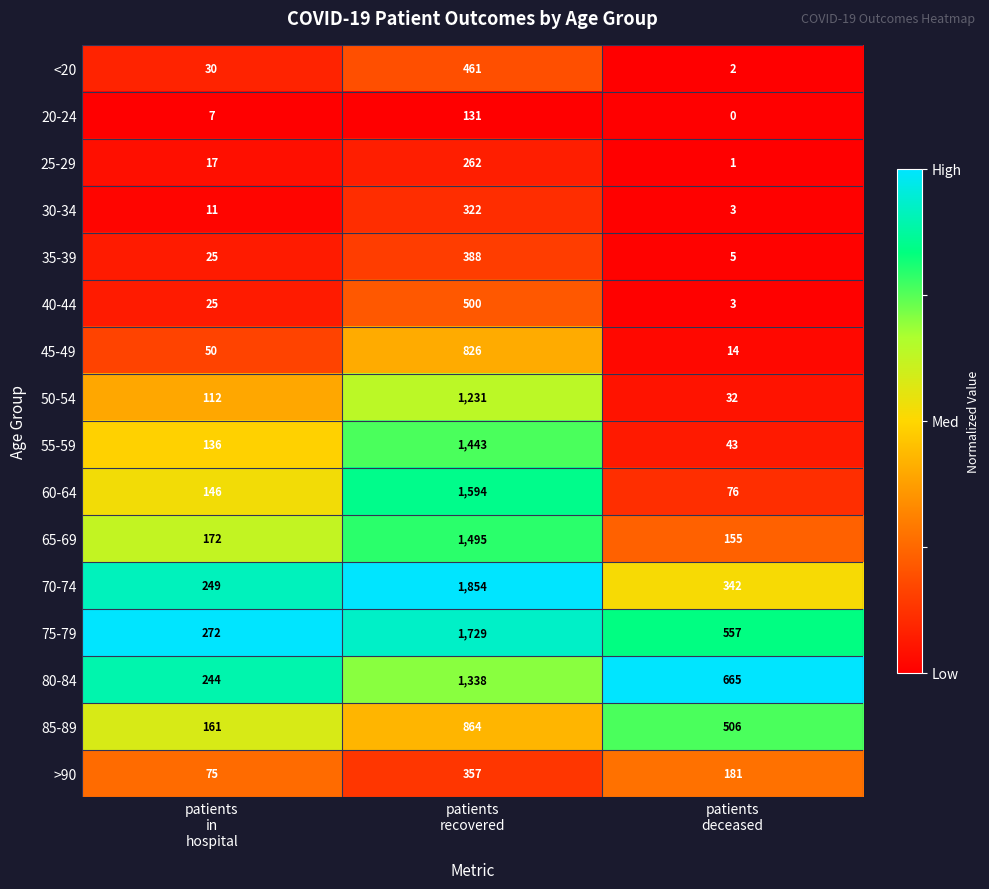

What is the average value of the 20-24 series?

46